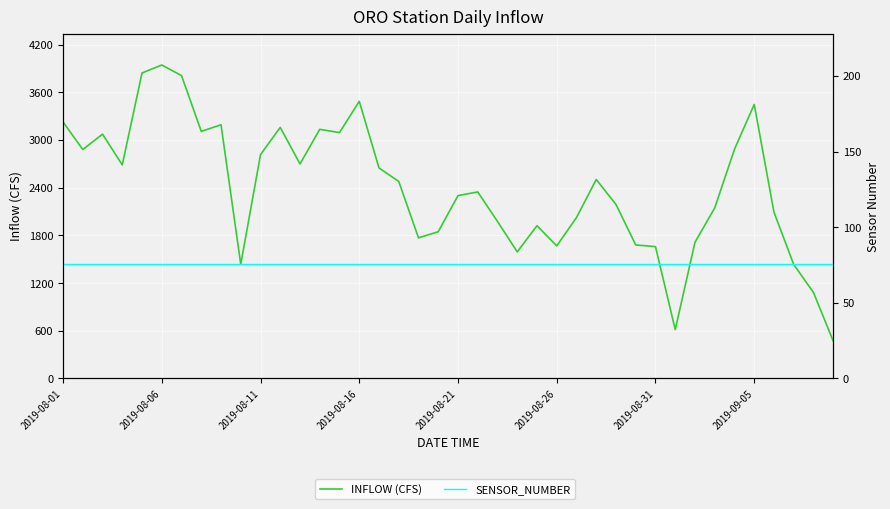

What is the value of the INFLOW (CFS) point at the 9th from the left?

3192